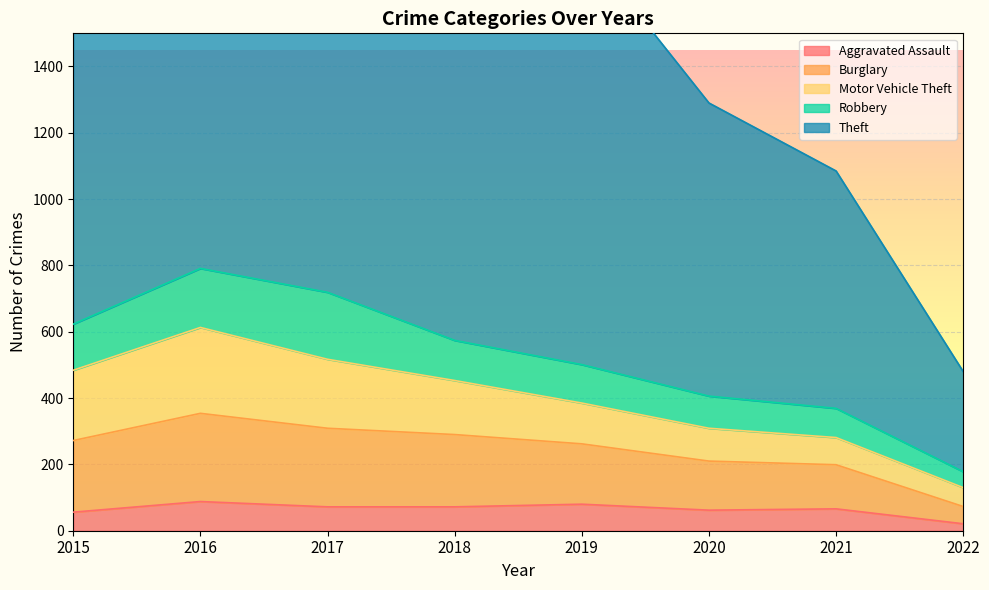

What is the total value across all series at 2015?

1664